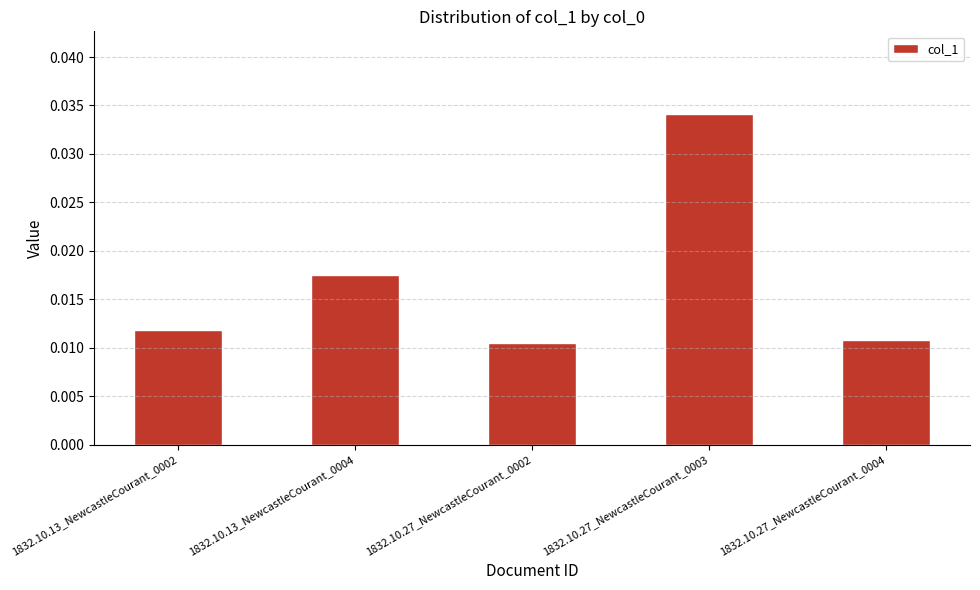

Which label corresponds to the largest value in the chart?

1832.10.27_NewcastleCourant_0003